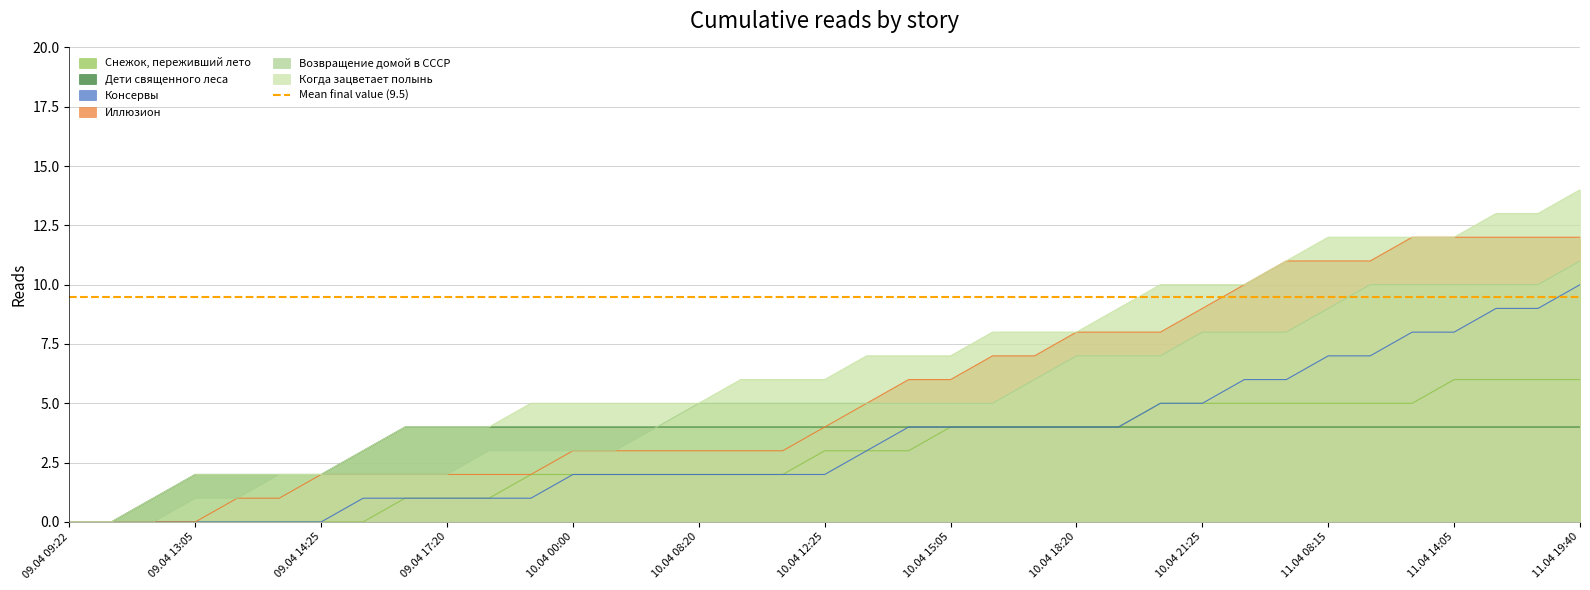

Reading left to right, transcribe all the data shown in this chart.

Снежок, переживший лето: 0	0	0	0	0	0	0	0	1	1	1	2	2	2	2	2	2	2	3	3	3	4	4	4	4	4	5	5	5	5	5	5	5	6	6	6	6
Дети священного леса: 0	0	1	2	2	2	2	3	4	4	4	4	4	4	4	4	4	4	4	4	4	4	4	4	4	4	4	4	4	4	4	4	4	4	4	4	4
Консервы: 0	0	0	0	0	0	0	1	1	1	1	1	2	2	2	2	2	2	2	3	4	4	4	4	4	4	5	5	6	6	7	7	8	8	9	9	10
Иллюзион: 0	0	0	0	1	1	2	2	2	2	2	2	3	3	3	3	3	3	4	5	6	6	7	7	8	8	8	9	10	11	11	11	12	12	12	12	12
Возвращение домой в СССР: 0	0	0	1	1	2	2	2	2	2	3	3	3	3	4	5	5	5	5	5	5	5	5	6	7	7	7	8	8	8	9	10	10	10	10	10	11
Когда зацветает полынь: 0	0	1	2	2	2	2	3	4	4	4	5	5	5	5	5	6	6	6	7	7	7	8	8	8	9	10	10	10	11	12	12	12	12	13	13	14